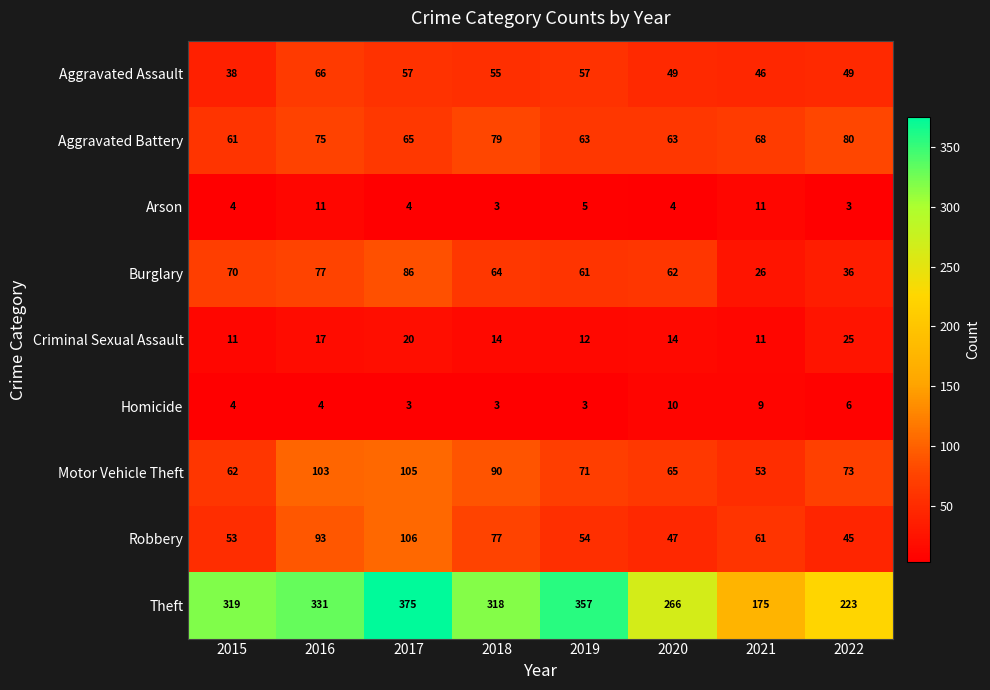

Which series has the largest total across all categories?

Theft